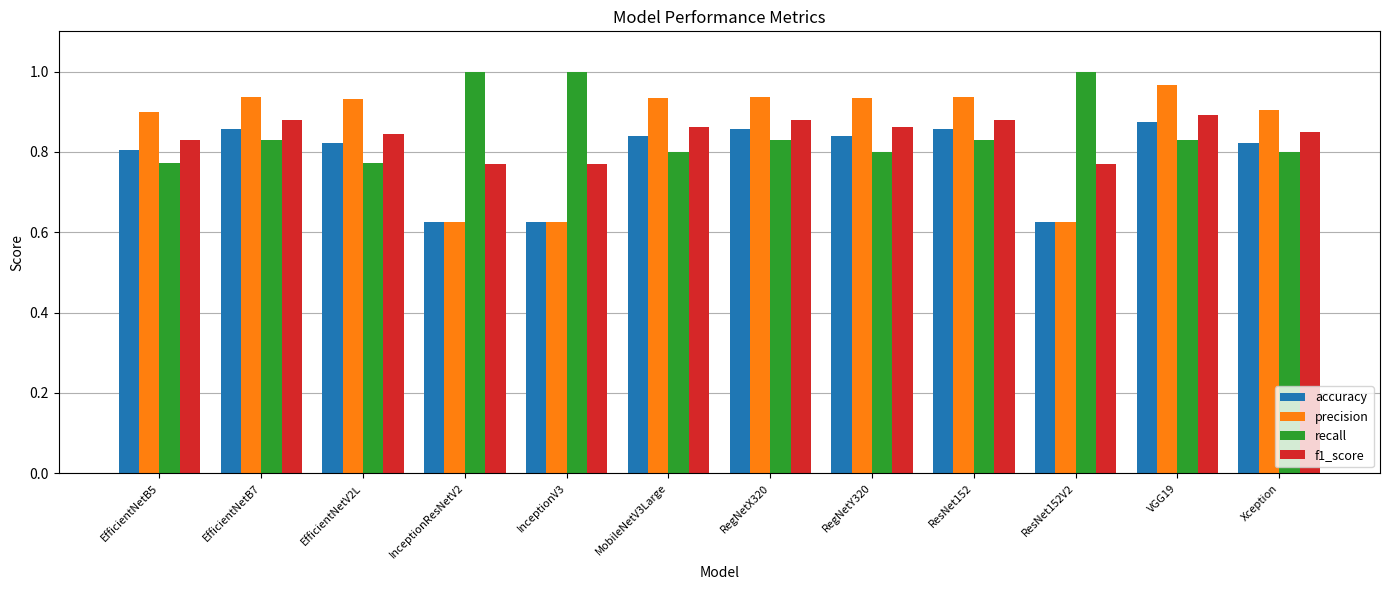

What is the sum of all recall values?

10.3